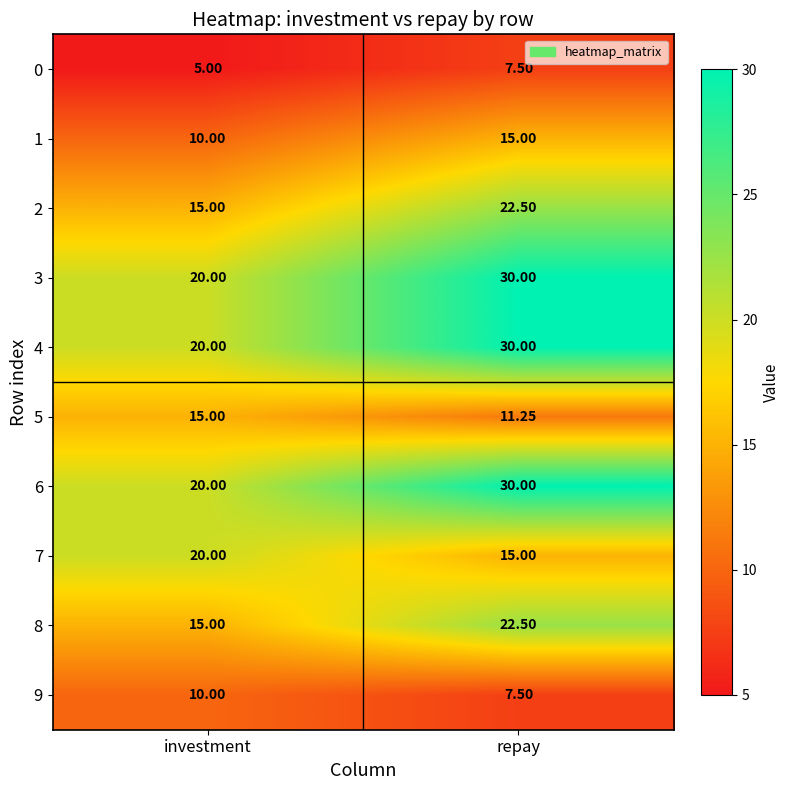

List the labels in order of 3 value, smallest first.

investment, repay